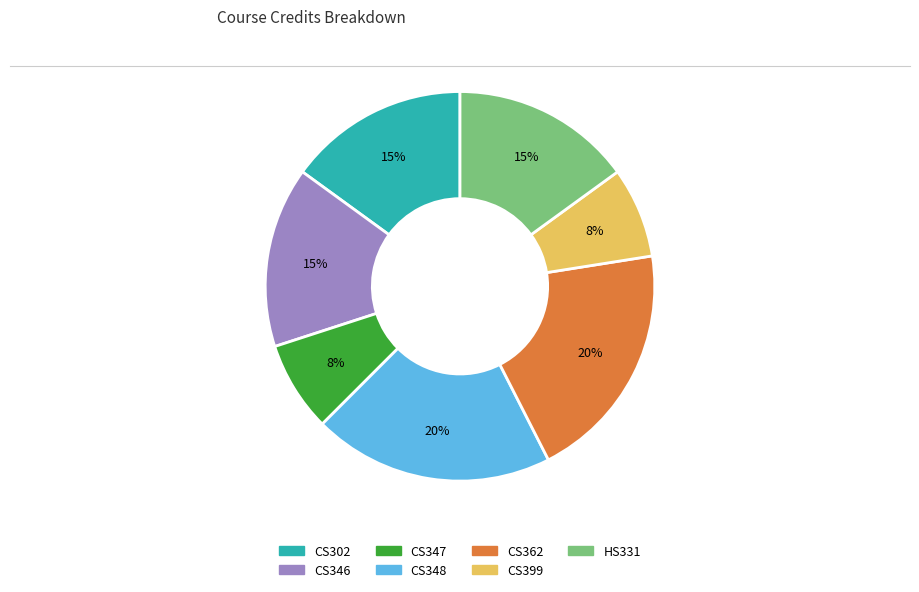

Is there a majority slice in this chart?

No